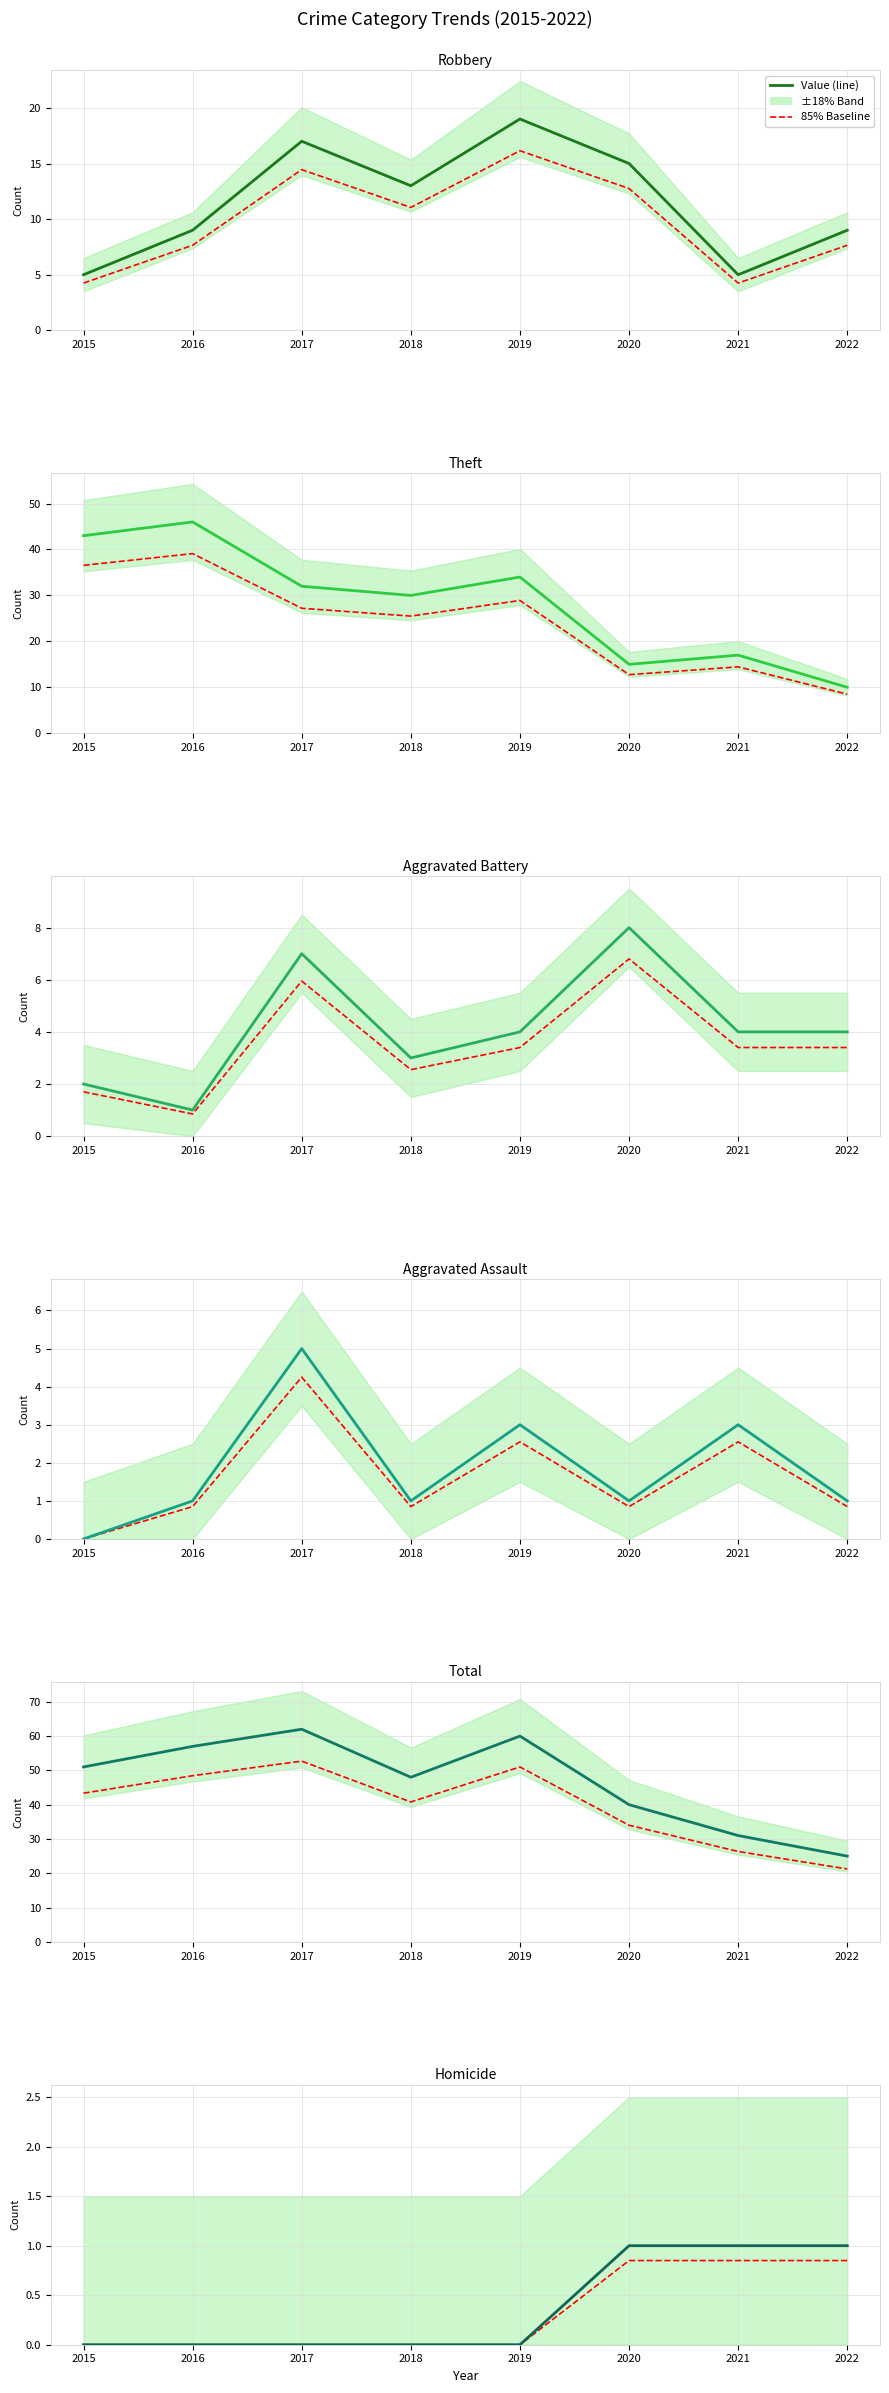

Which series has the largest total across all categories?

Total